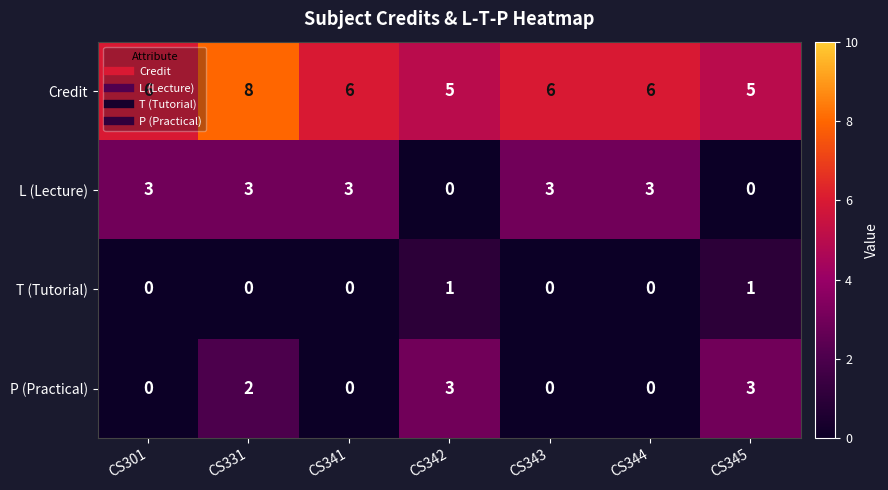

What is the sum of all P (Practical) values?

8